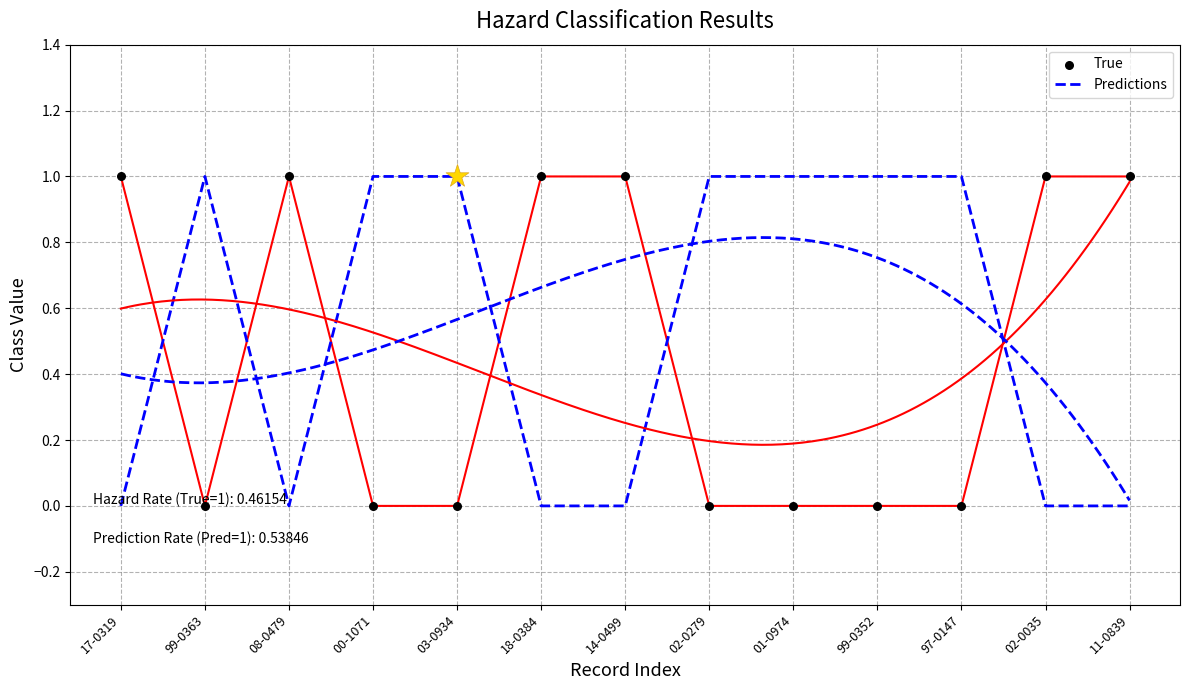

Which series contains the lowest Y value?

Predictions